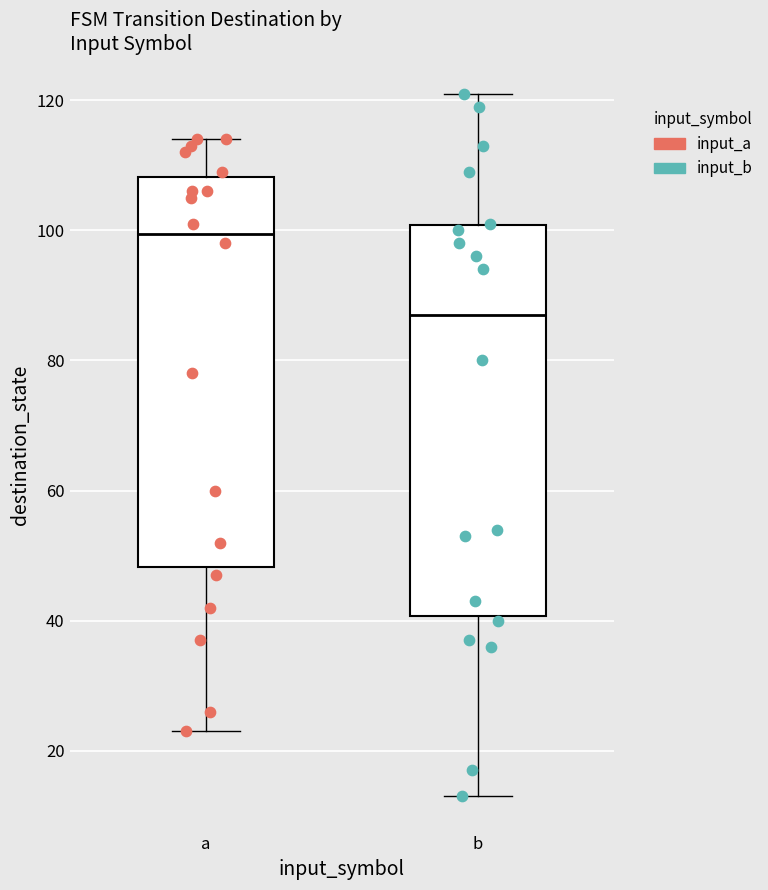

Reading left to right, transcribe this box plot: for each box, give where its median line is, the range the box spans, and where its two whiskers end, as read against the y-axis. The values are not printed on the chart, so give them approximately, as read against the axis.

a: median 100, box 48 to 108, whiskers 24 to 114
b: median 88, box 40 to 100, whiskers 14 to 122